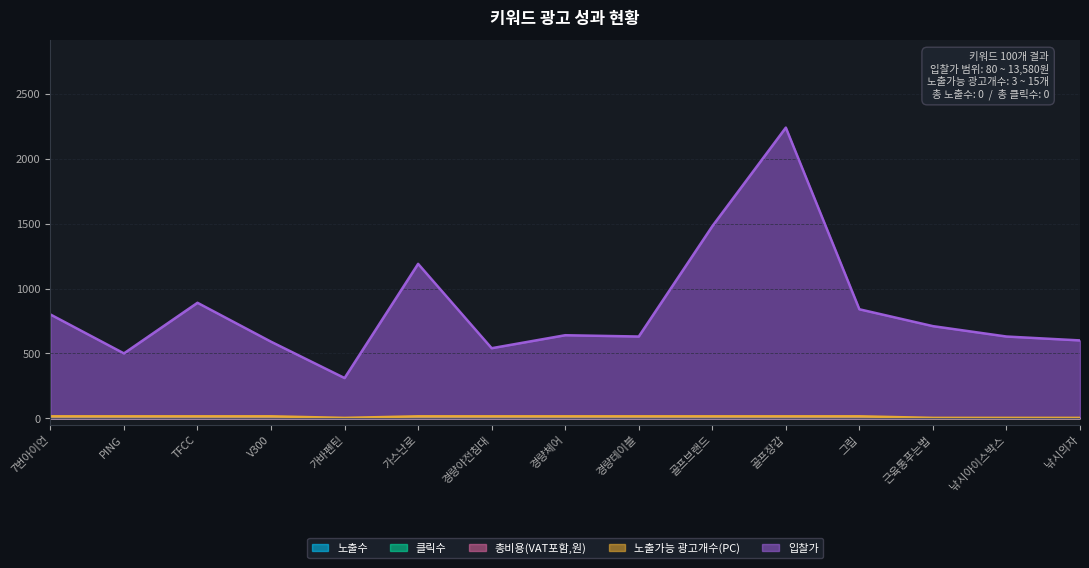

Is the value of 입찰가 at 경량체어 greater than the value of 총비용(VAT포함,원) at PING?

Yes